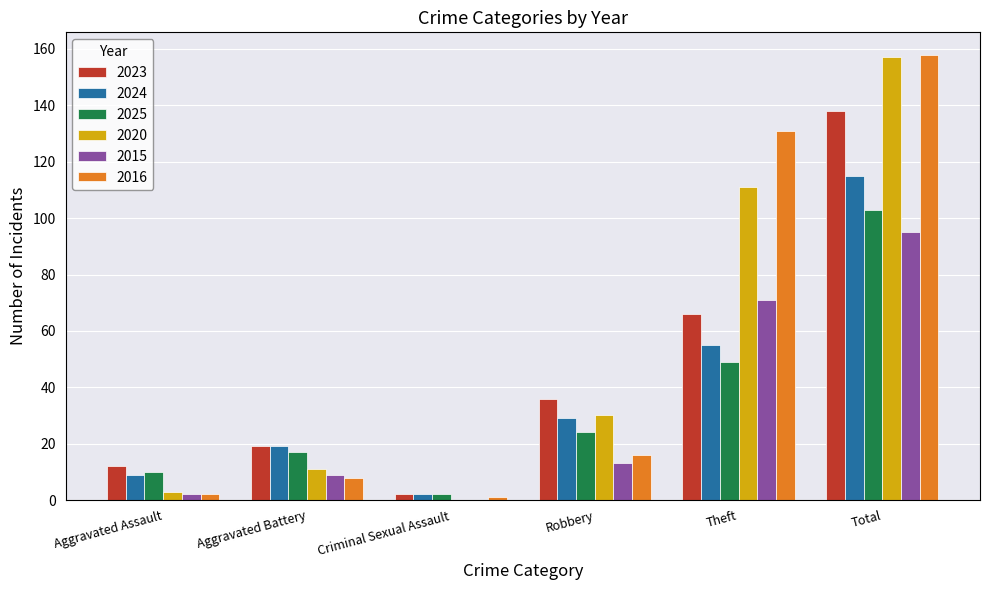

How many positive values does the 2015 series have?

5